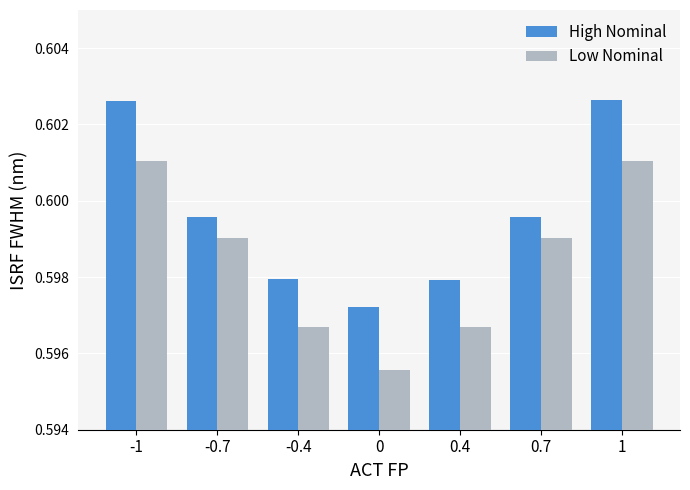

Between 0 and 0.4, which series saw the biggest shift?

Low Nominal